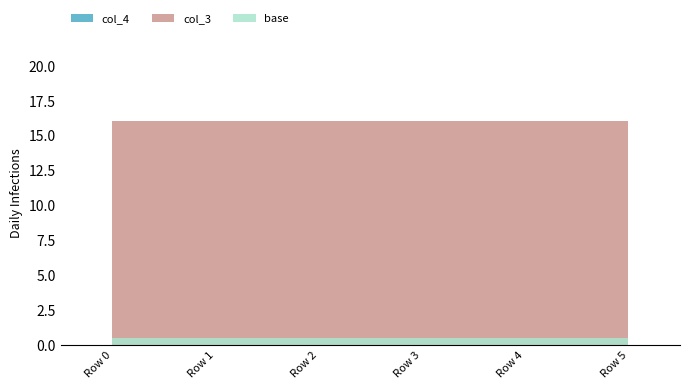

The col_3 series shows 27 at Row 5. True or false?

False